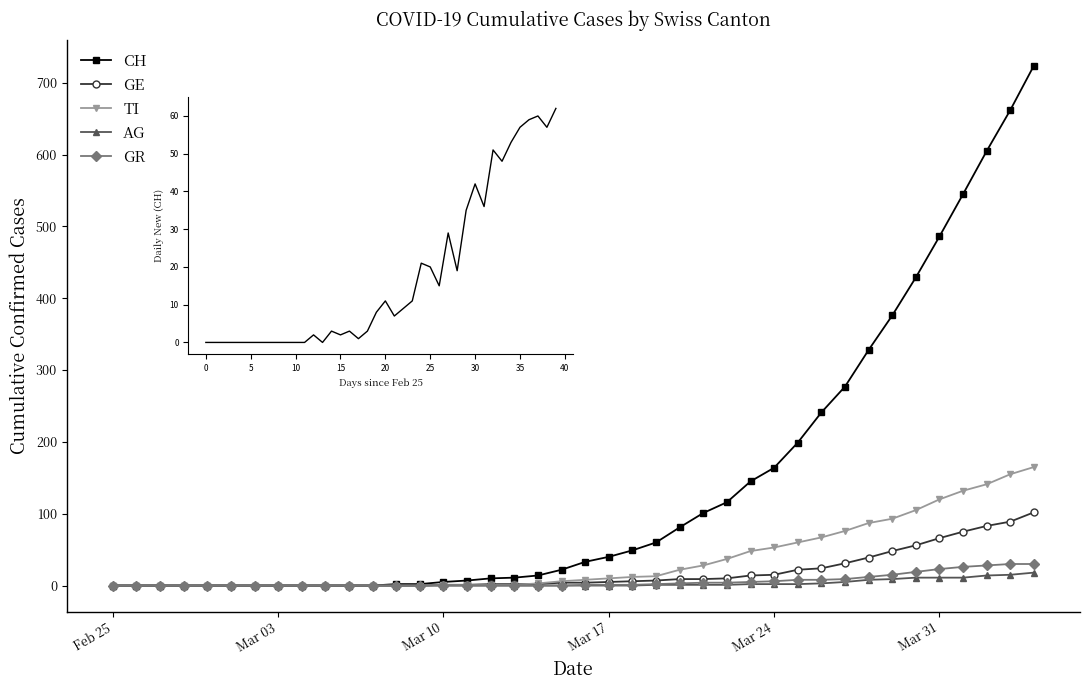

Which series has the largest range (max minus min)?

CH